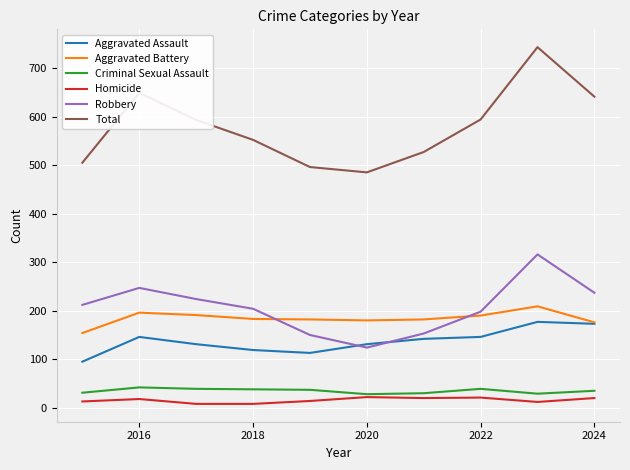

Does the chart have visible grid lines?

Yes